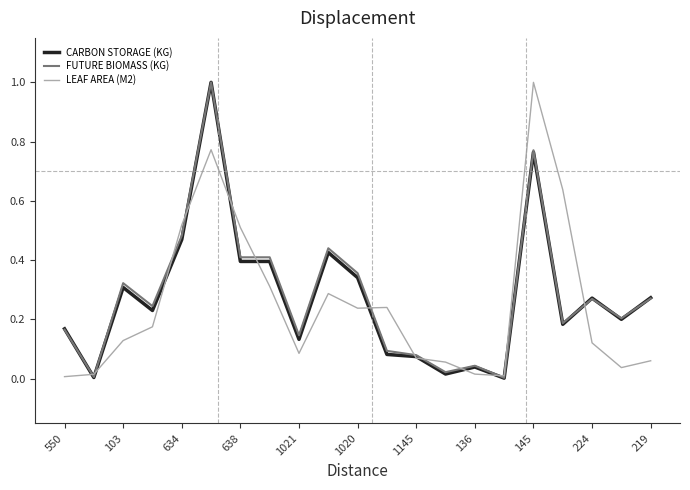

Reading right to left, extract all data points from this chart.

CARBON STORAGE (KG): 0.3	0.2	0.3	0.2	0.8	0.0	0.0	0.0	0.1	0.1	0.3	0.4	0.1	0.4	0.4	1.0	0.5	0.2	0.3	0.0	0.2
FUTURE BIOMASS (KG): 0.3	0.2	0.3	0.2	0.8	0.0	0.0	0.0	0.1	0.1	0.4	0.4	0.1	0.4	0.4	1.0	0.5	0.2	0.3	0.0	0.2
LEAF AREA (M2): 0.1	0.0	0.1	0.6	1.0	0.0	0.0	0.1	0.1	0.2	0.2	0.3	0.1	0.3	0.5	0.8	0.5	0.2	0.1	0.0	0.0